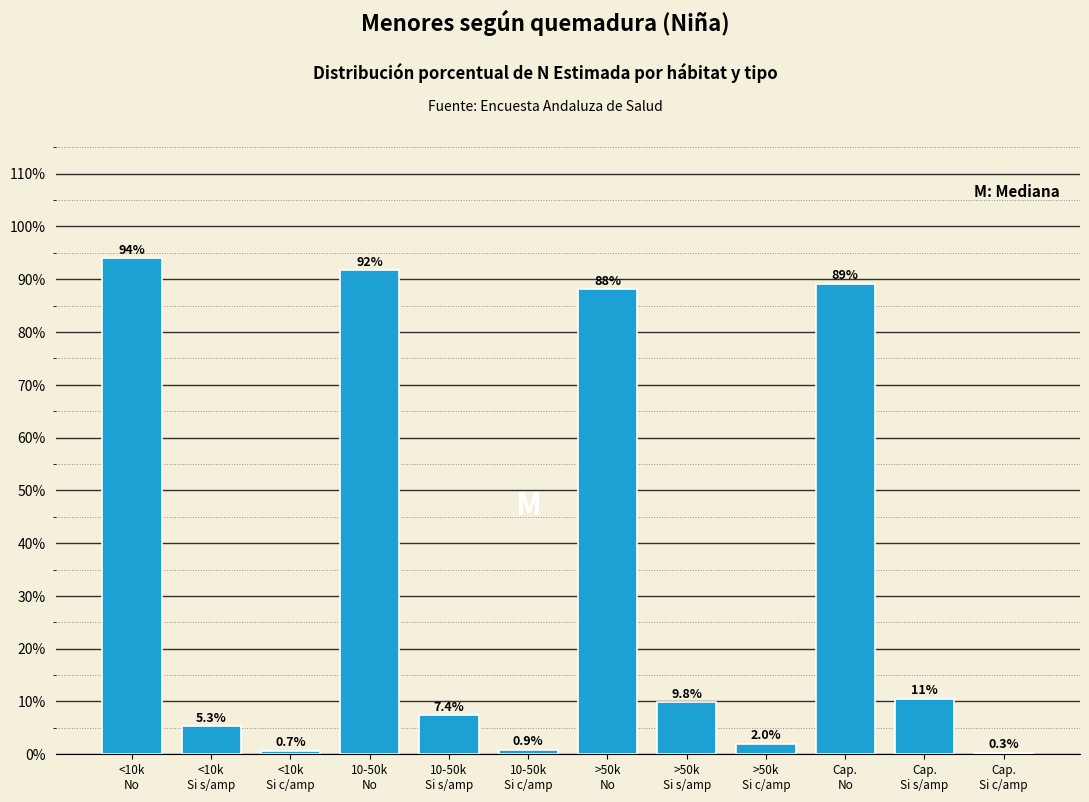

What is the maximum value shown in the chart?

94.0